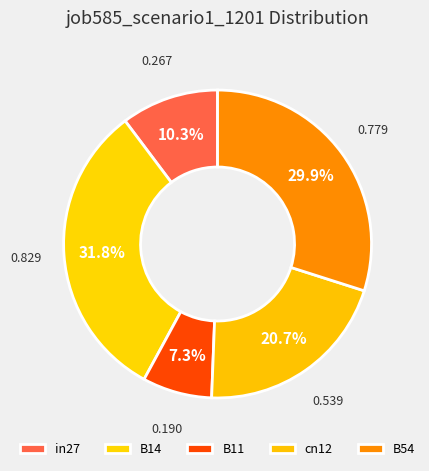

The cn12 slice represents 21% of the pie. True or false?

True